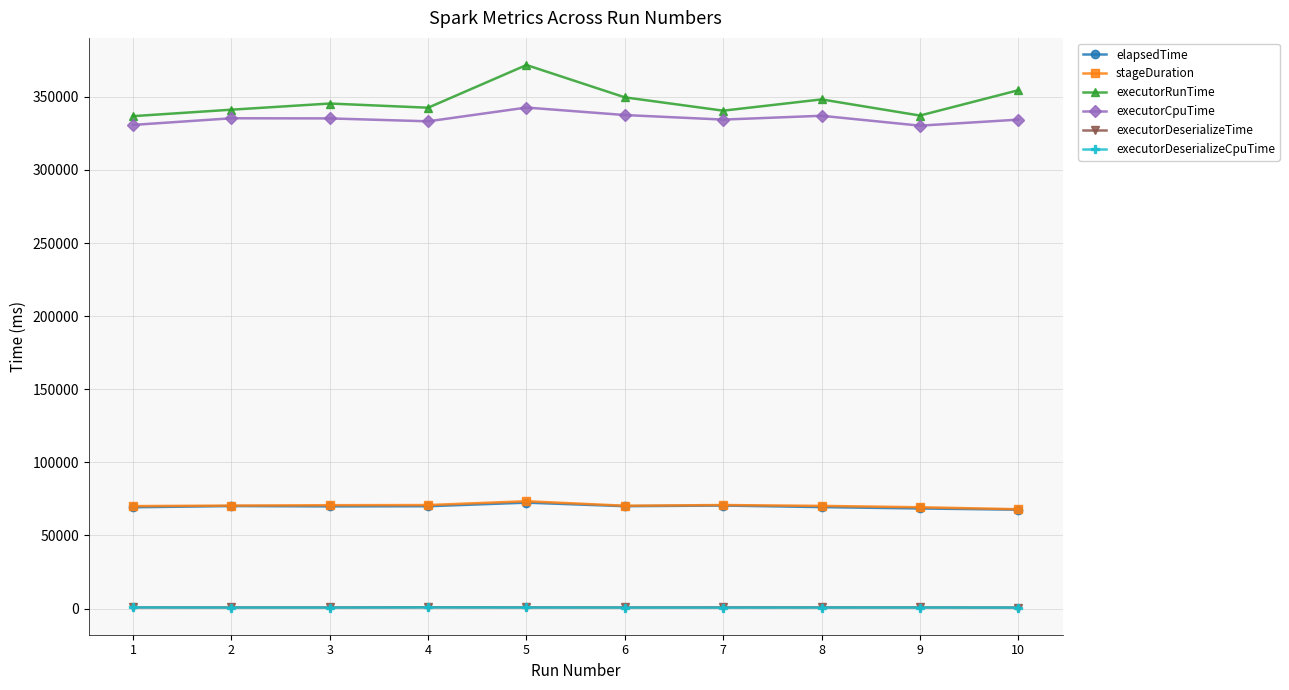

True or false: elapsedTime and executorCpuTime intersect in this chart.

False